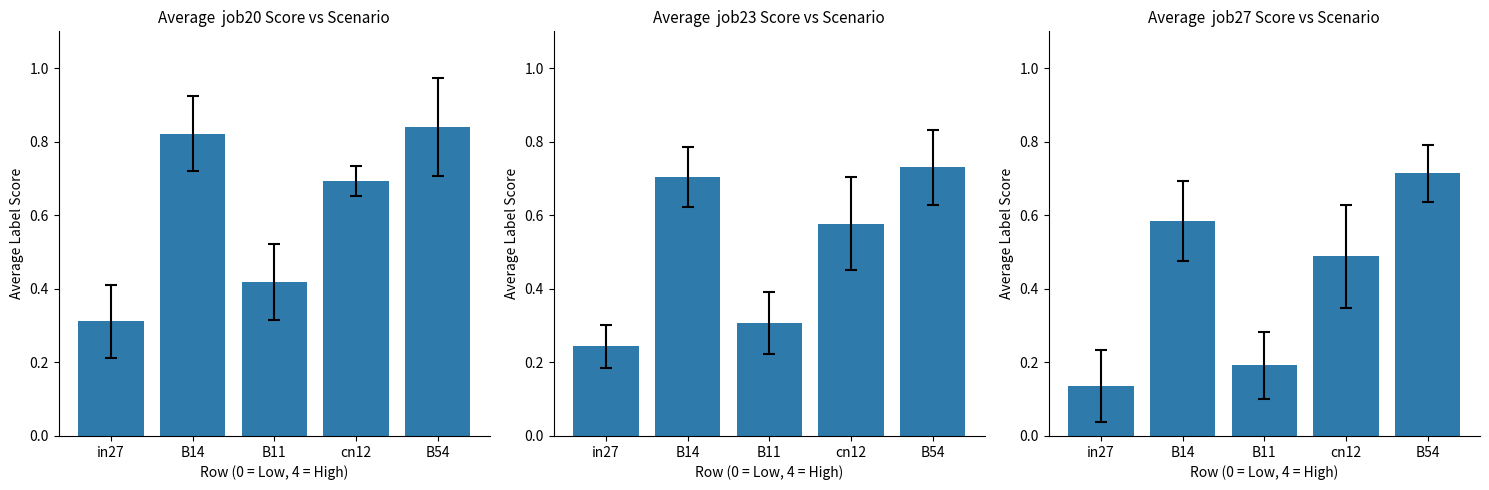

List the labels in order of value, largest first.

B54, B14, cn12, B11, in27